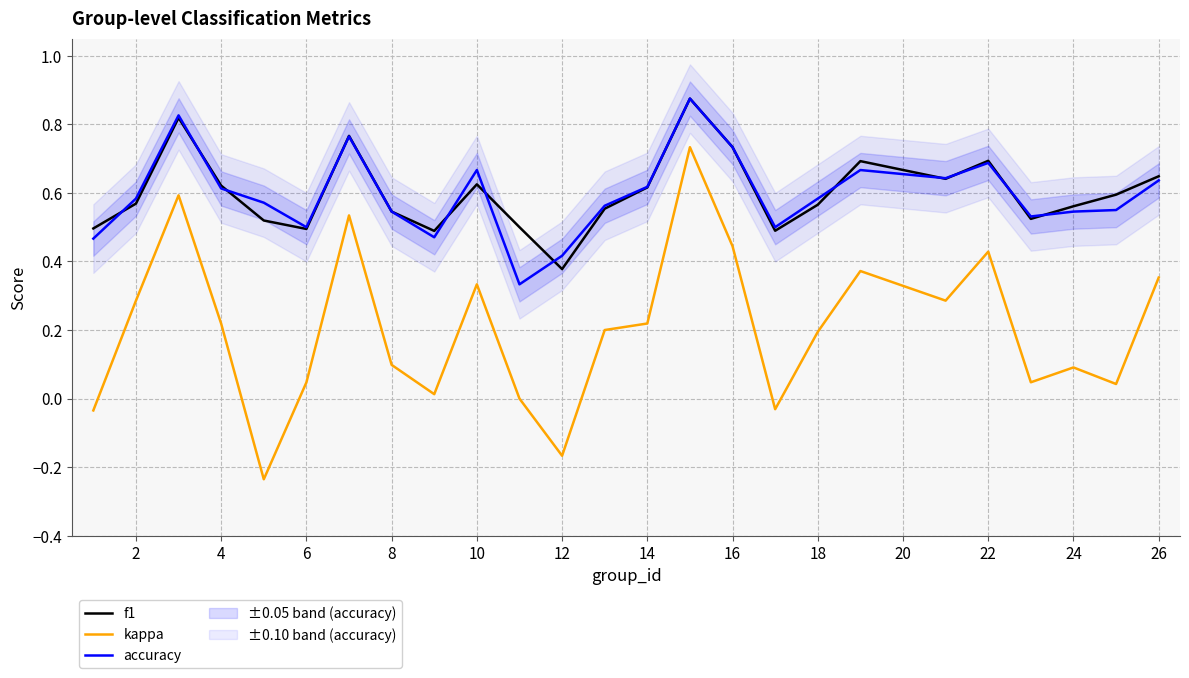

At which category does f1 reach its first local valley?

6